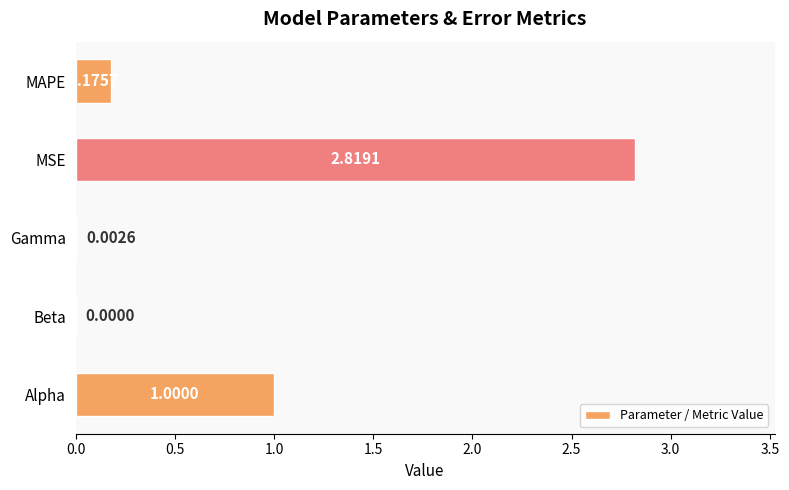

What is the sum of all values?

4.0